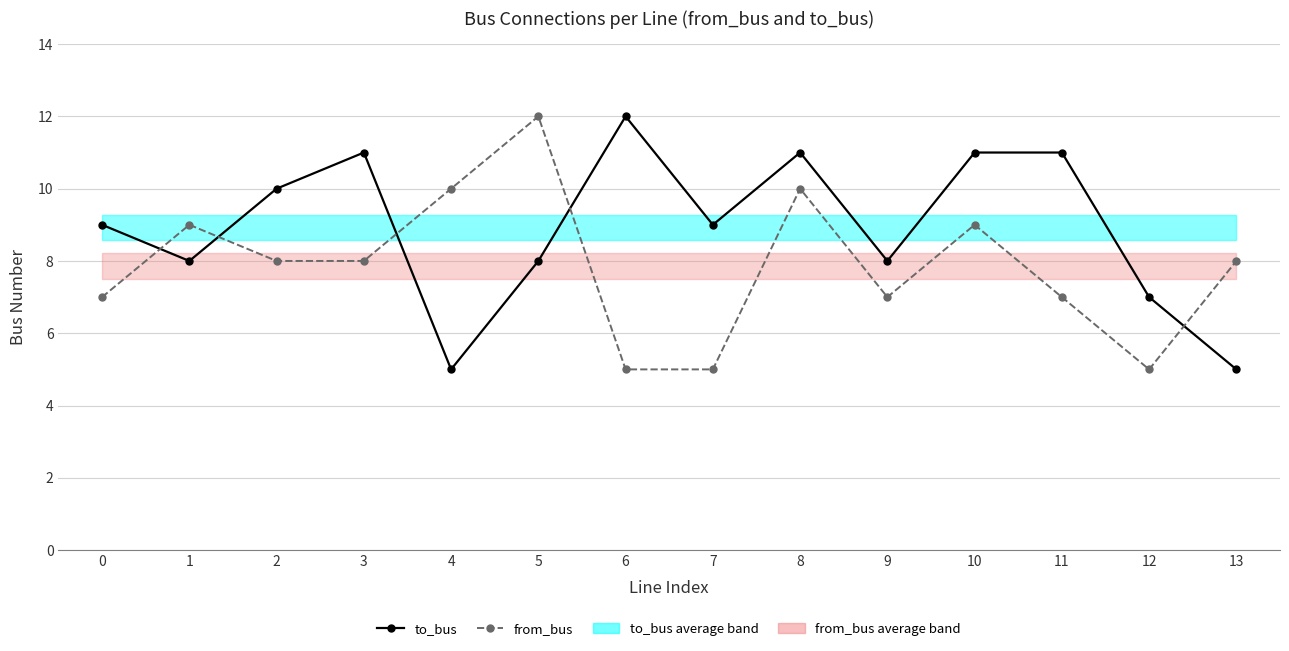

What value does the from_bus series have at 5?

12